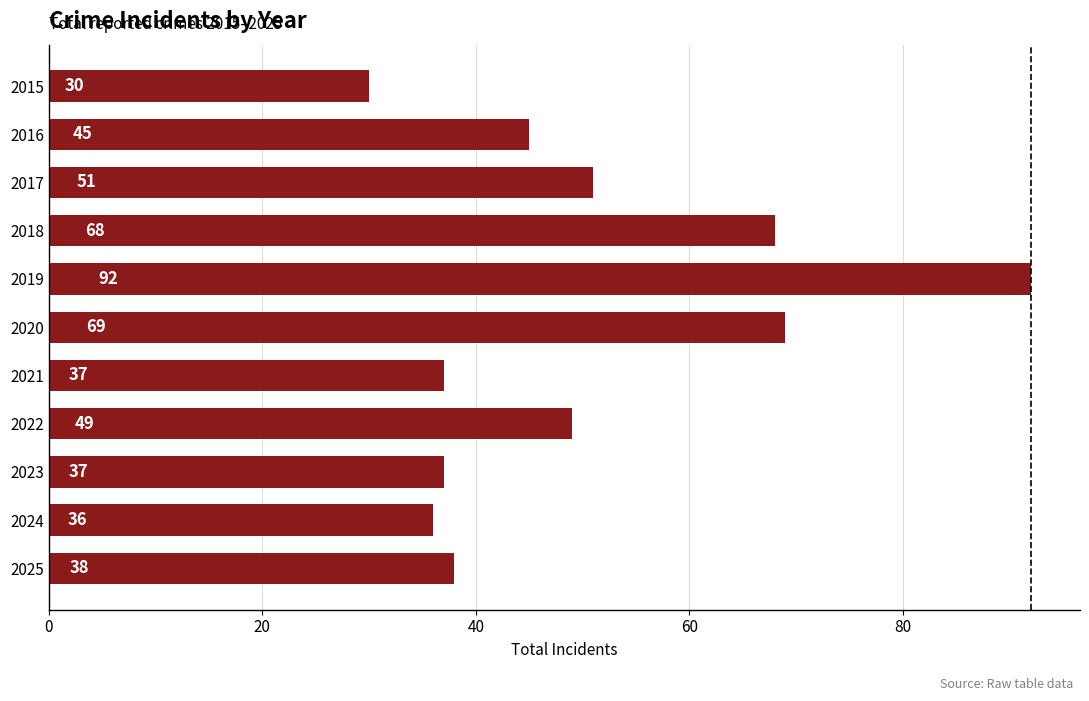

Reading top to bottom, extract all data points from this chart.

30	45	51	68	92	69	37	49	37	36	38